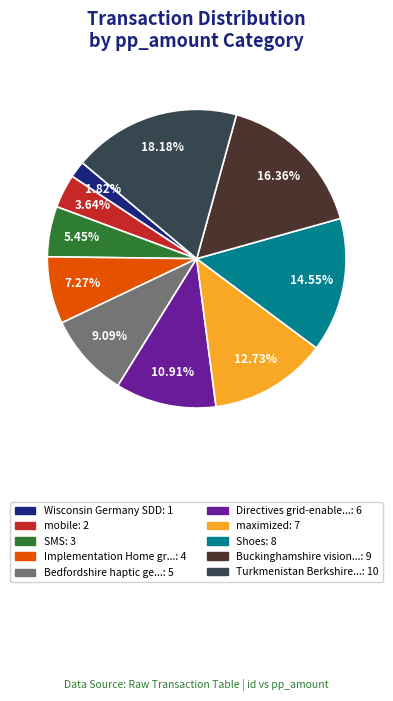

Count the number of slices in the pie.

10